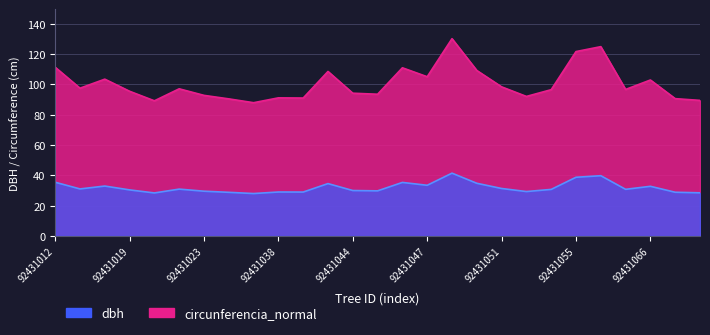

True or false: circunferencia_normal has a value of 96.5 at 92431053.

True